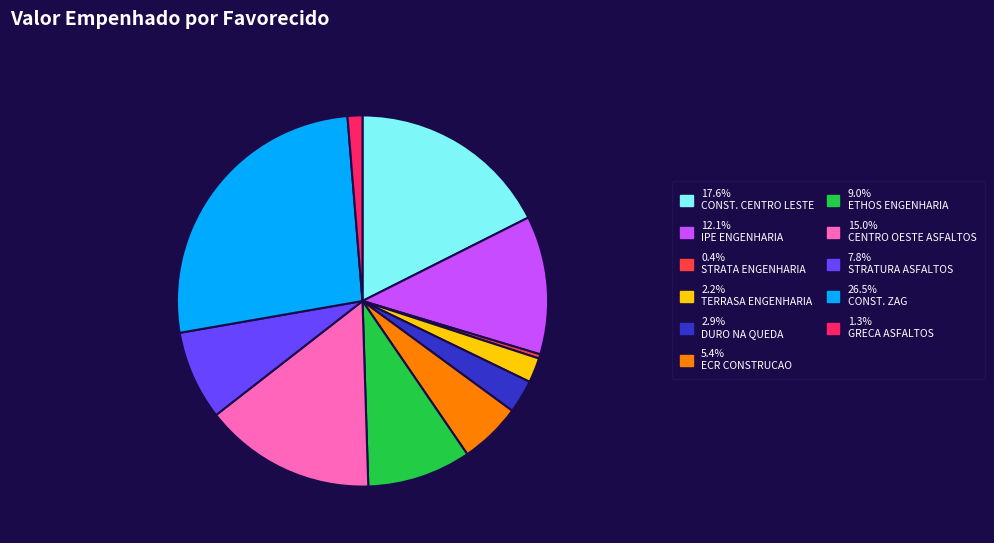

Is the sum of 2.2% TERRASA ENGENHARIA and 2.9% DURO NA QUEDA greater than half?

No